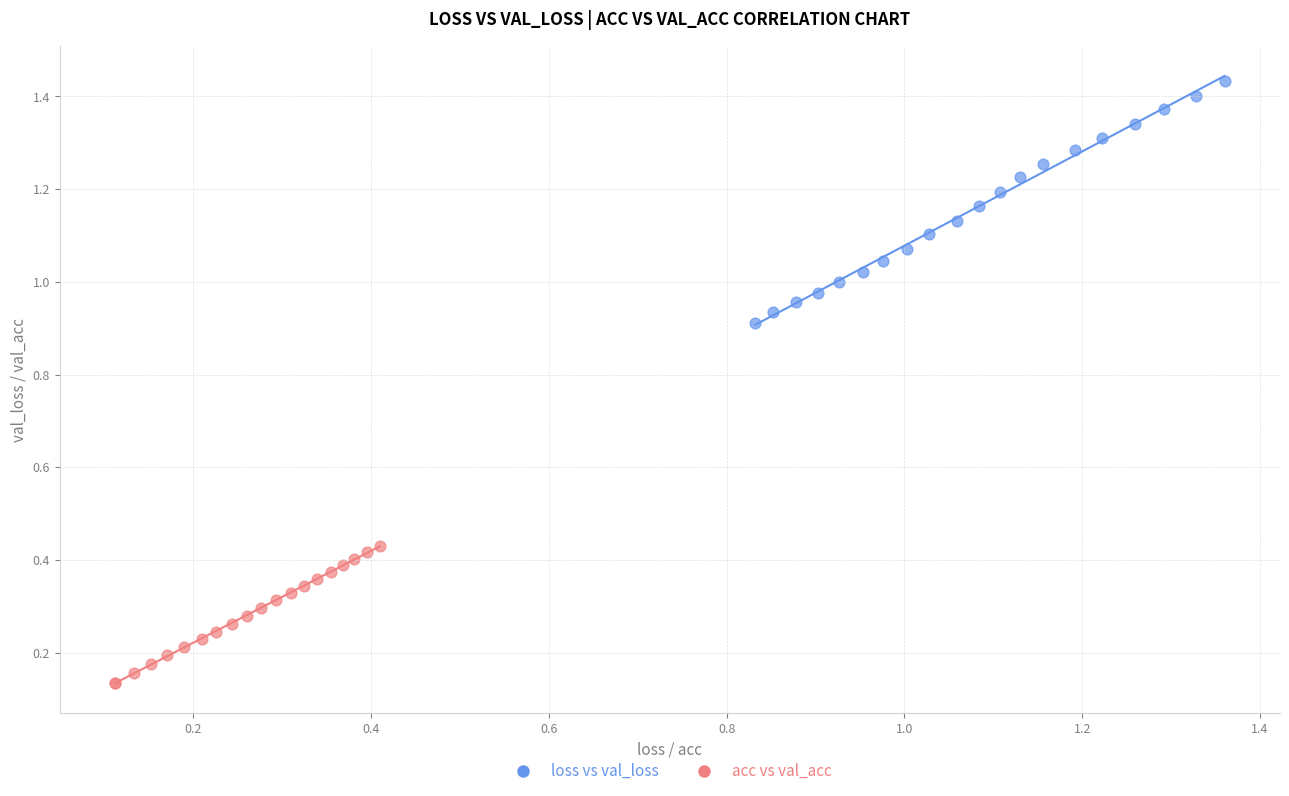

Which series contains the highest Y value?

loss vs val_loss